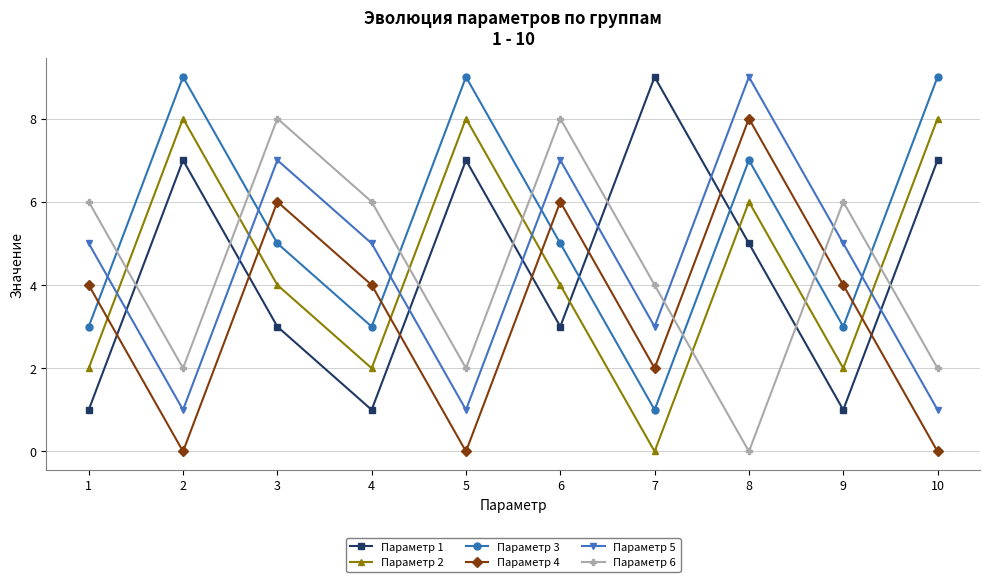

How many lines are shown in the chart?

6